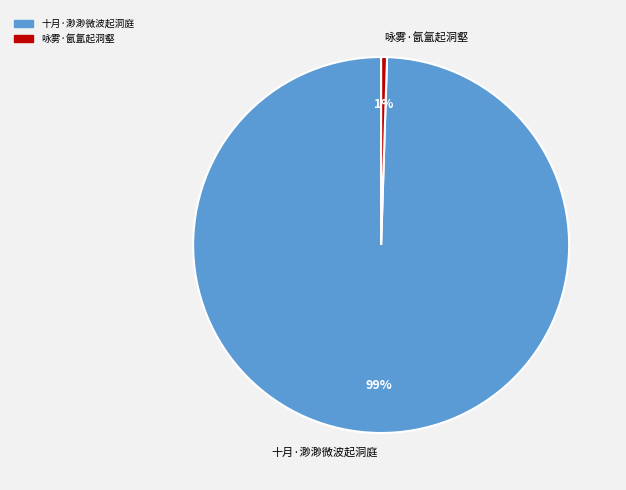

Is it true that 咏雾·氤氲起洞壑 is 9% of the pie?

False